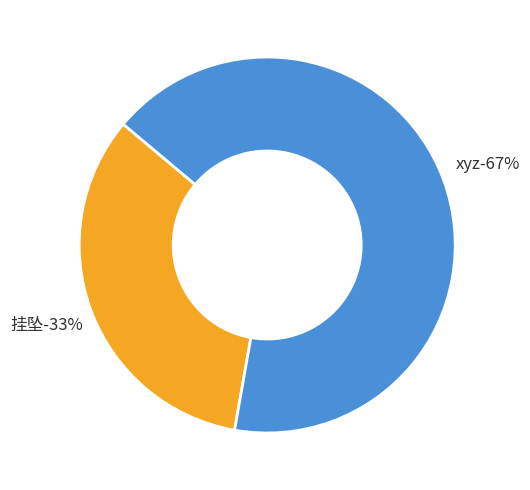

To the nearest percent, what is the average slice percentage?

50%